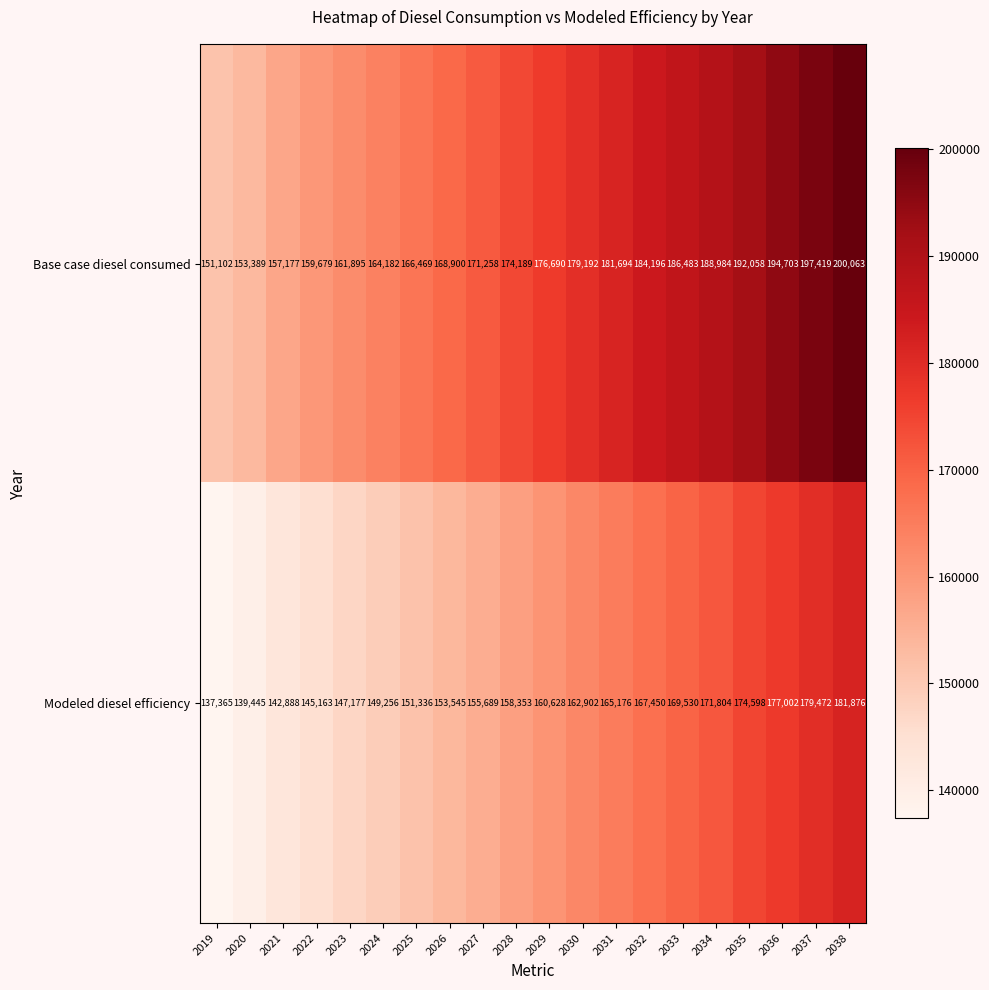

True or false: Base case diesel consumed has a value of 181694 at 2031.

True